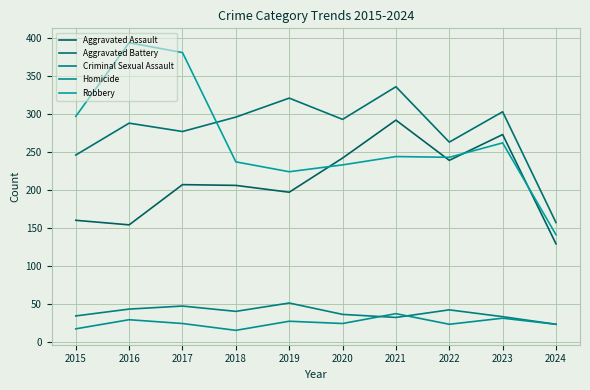

How many series are shown in this chart?

5